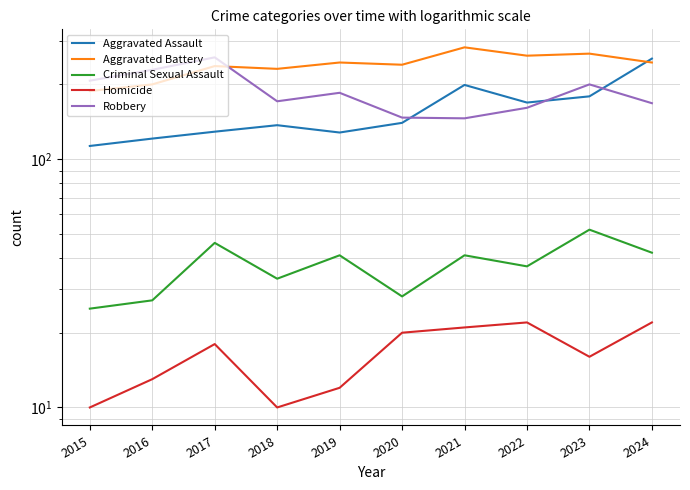

The value of Homicide at 2017 is 9. True or false?

False